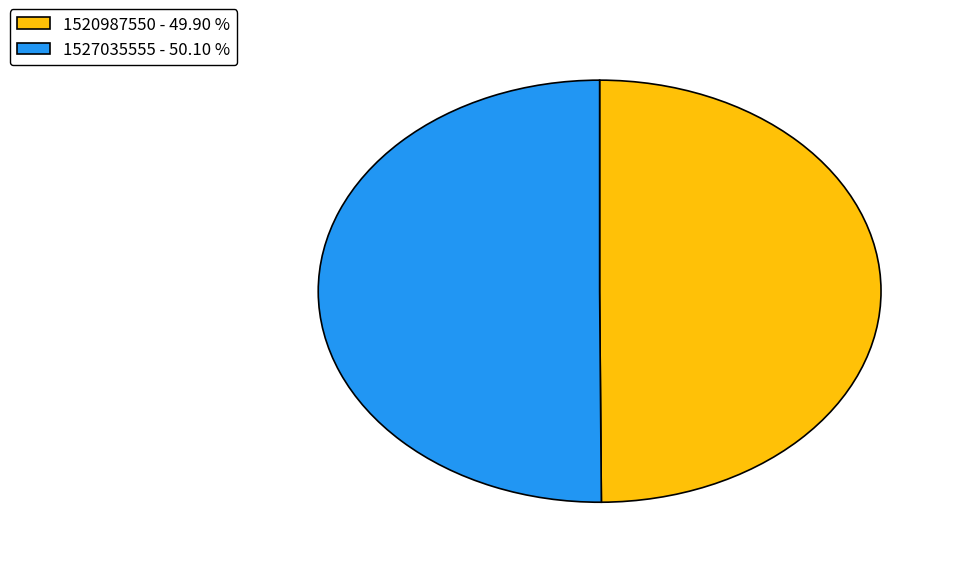

The 1520987550 slice represents 1% of the pie. True or false?

False